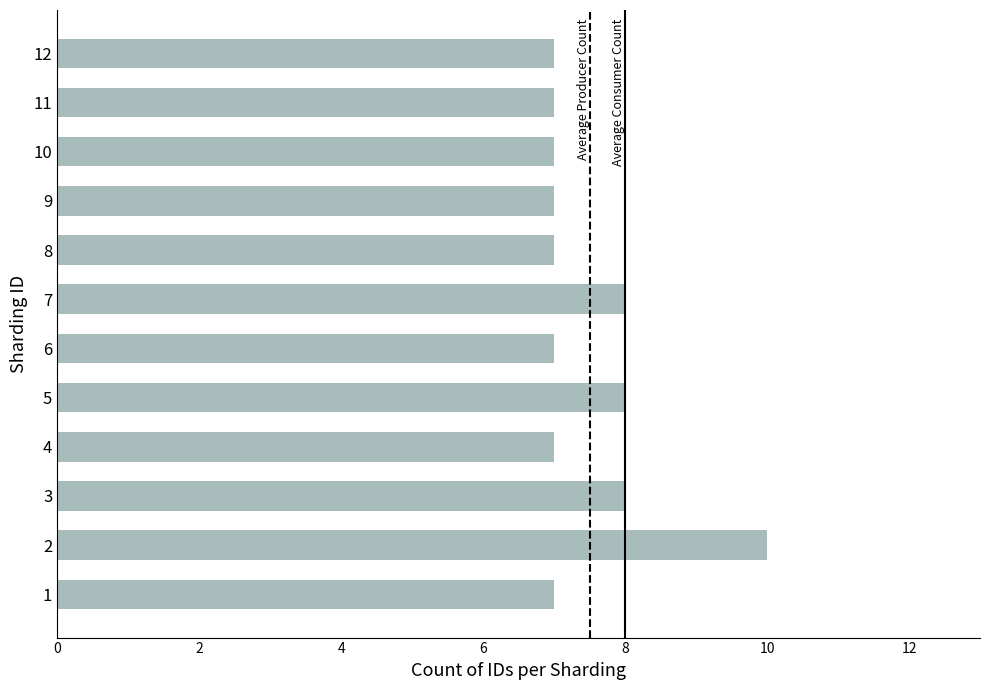

Is it true that the value at 4 is 7?

True